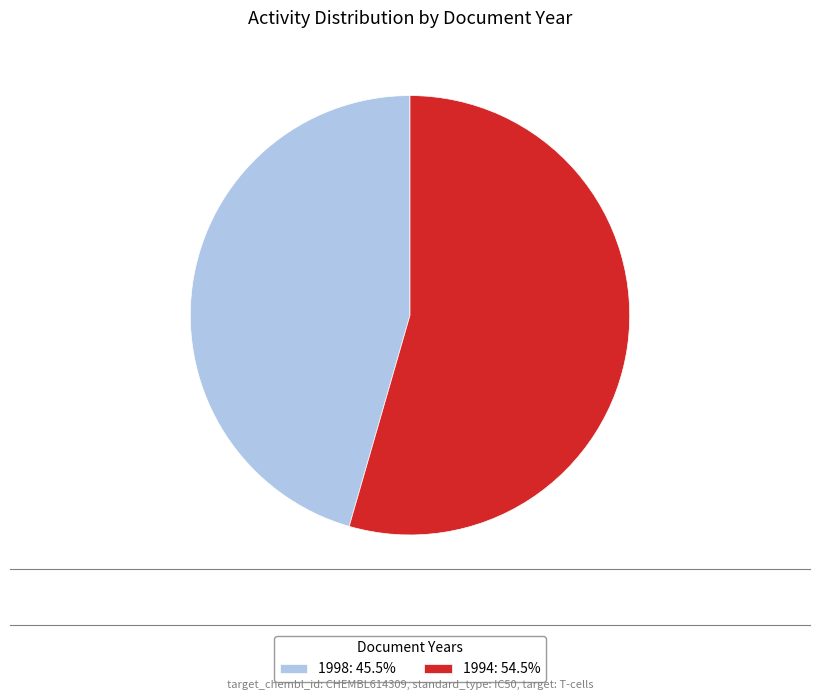

What is the largest slice in the pie chart?

1994